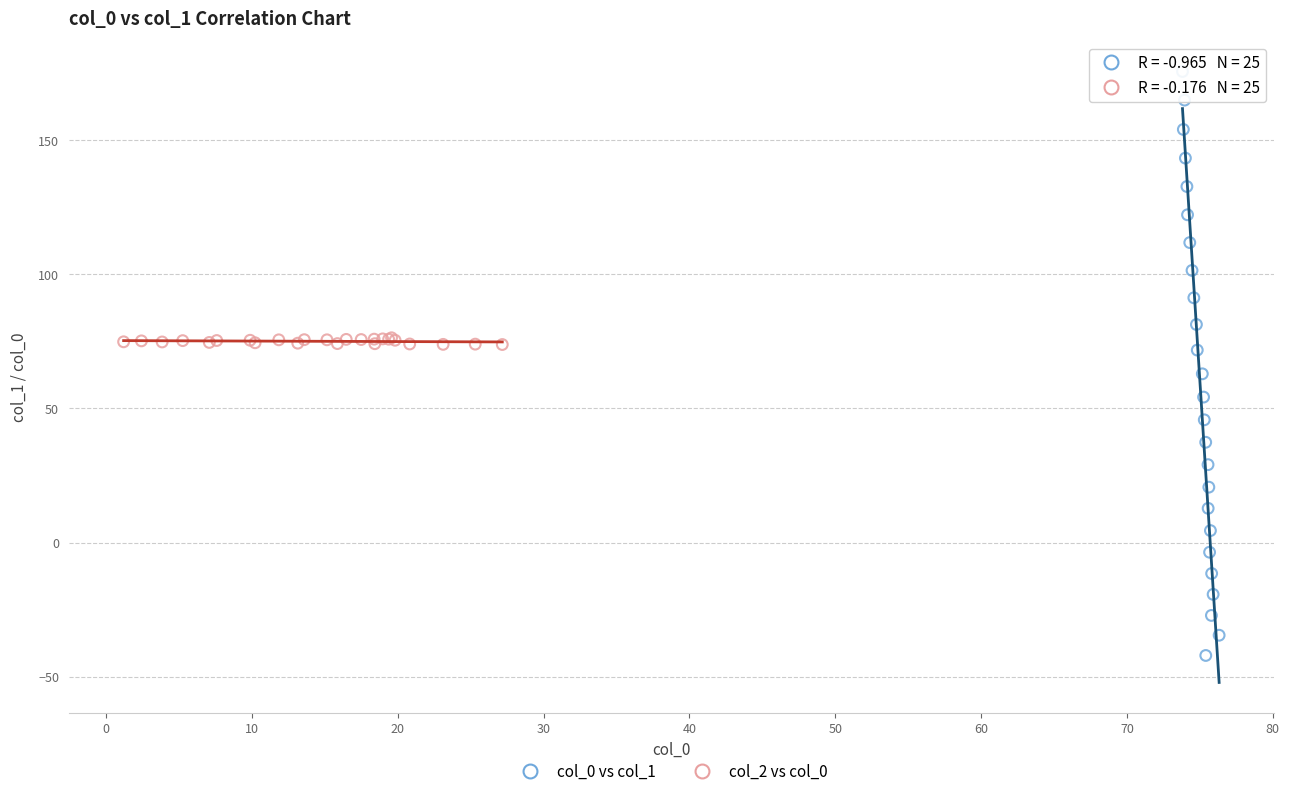

What are all the series names shown in the legend?

col_0 vs col_1, col_2 vs col_0